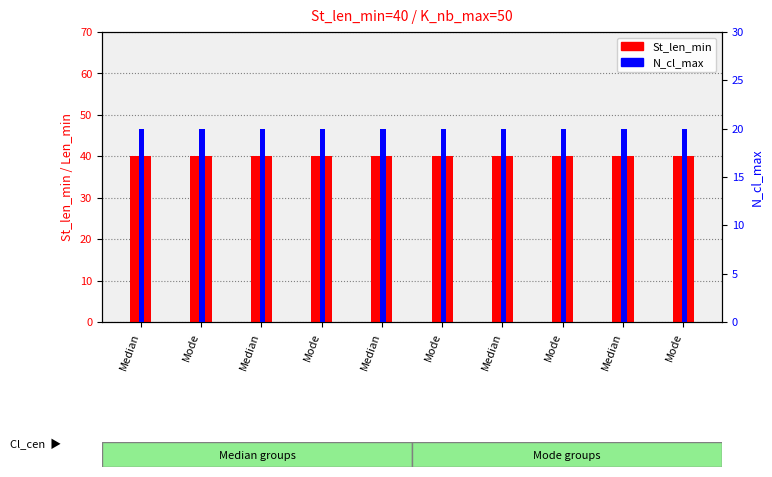

What is the value of the St_len_min bar at the 7th from the left?

40